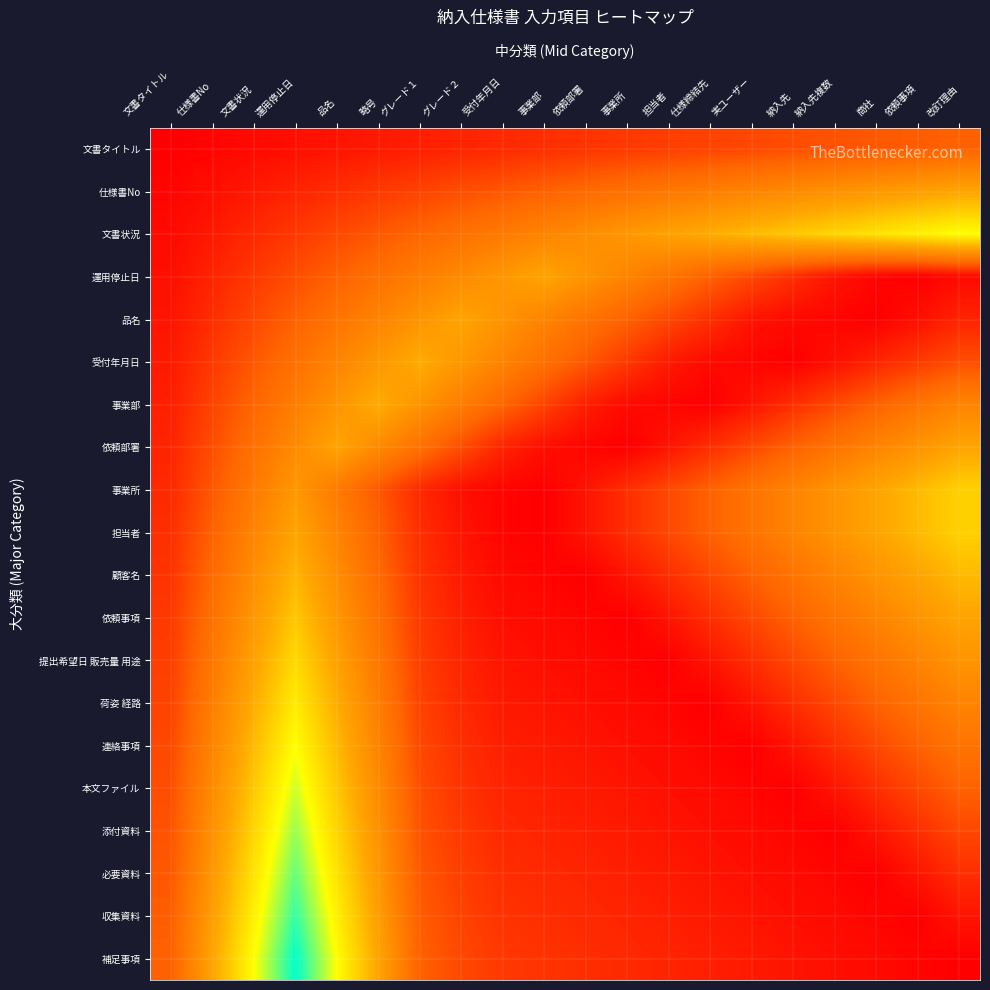

Rank the series by their maximum value, from lowest to highest.

文書タイトル, 仕様書No, 運用停止日, 品名, 依頼部署, 受付年月日, 事業部, 顧客名, 依頼事項, 事業所, 担当者, 提出希望日 販売量 用途, 荷姿 経路, 文書状況, 連絡事項, 本文ファイル, 添付資料, 必要資料, 収集資料, 補足事項